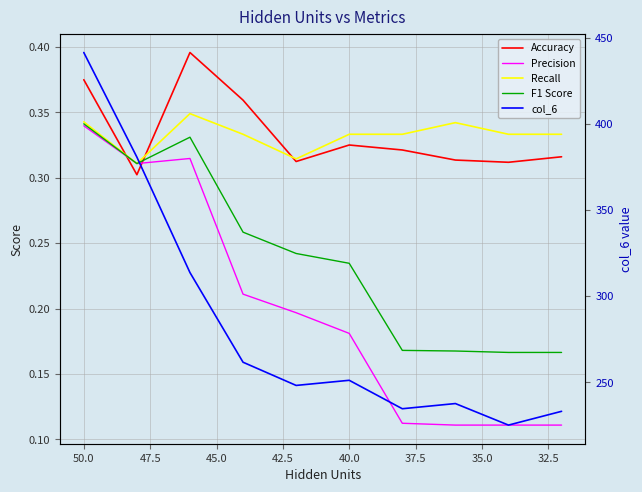

Which series has the widest spread of values?

col_6